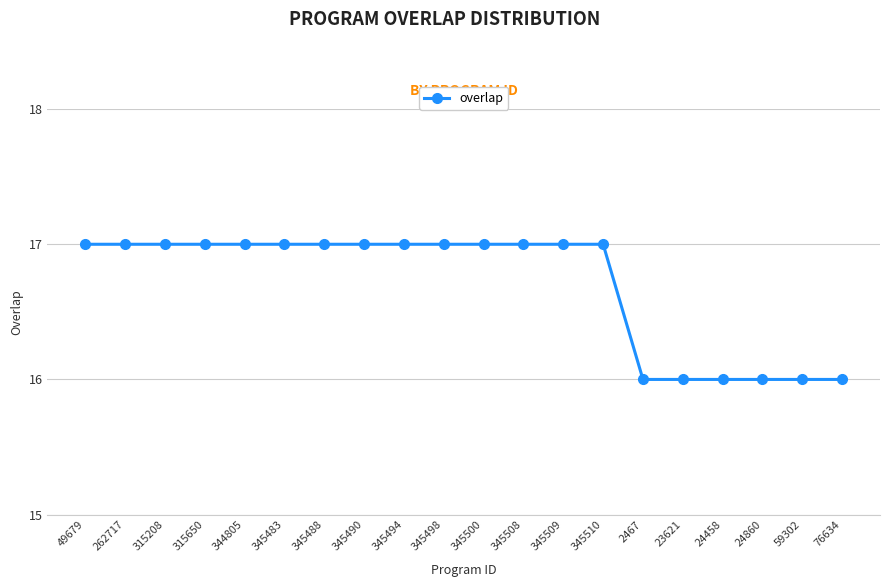

Approximately how many times larger is the value at 345483 compared to 345488?

1.0